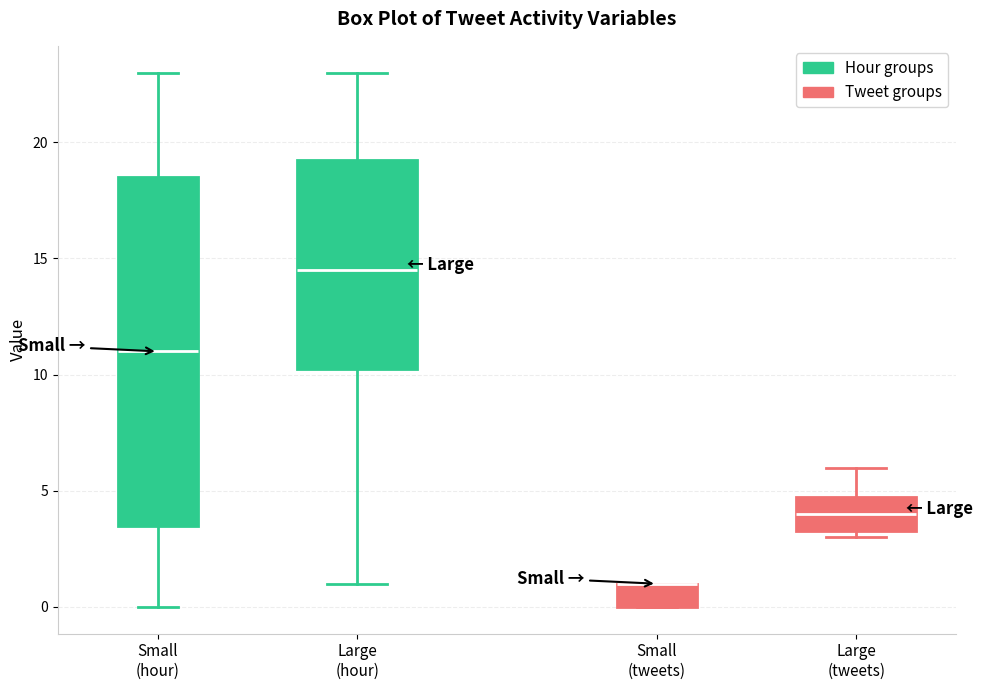

Reading left to right, transcribe this box plot: for each box, give where its median line is, the range the box spans, and where its two whiskers end, as read against the y-axis. The values are not printed on the chart, so give them approximately, as read against the axis.

Small (hour): median 11.0, box 3.5 to 18.5, whiskers 0.0 to 23.0
Large (hour): median 14.5, box 10.5 to 19.5, whiskers 1.0 to 23.0
Small (tweets): median 1.0 (drawn on the box's upper edge), box 0.0 to 1.0, whiskers 0.0 to 1.0
Large (tweets): median 4.0, box 3.5 to 5.0, whiskers 3.0 to 6.0